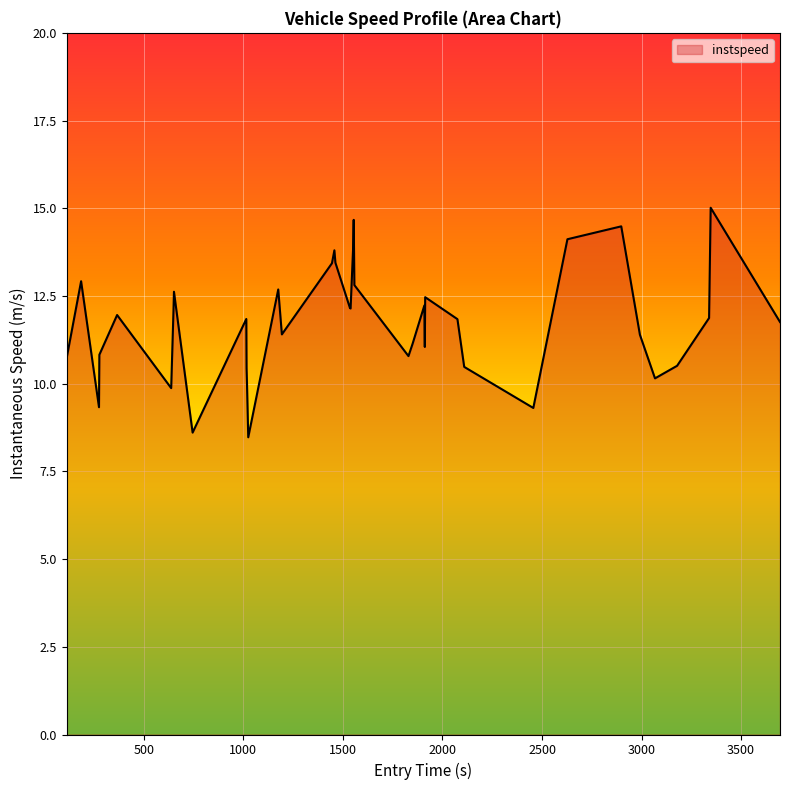

Count the number of categories in the chart.

40